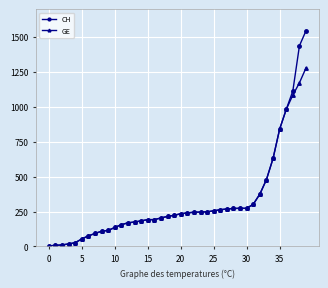

What is the maximum value shown in the chart?

1544